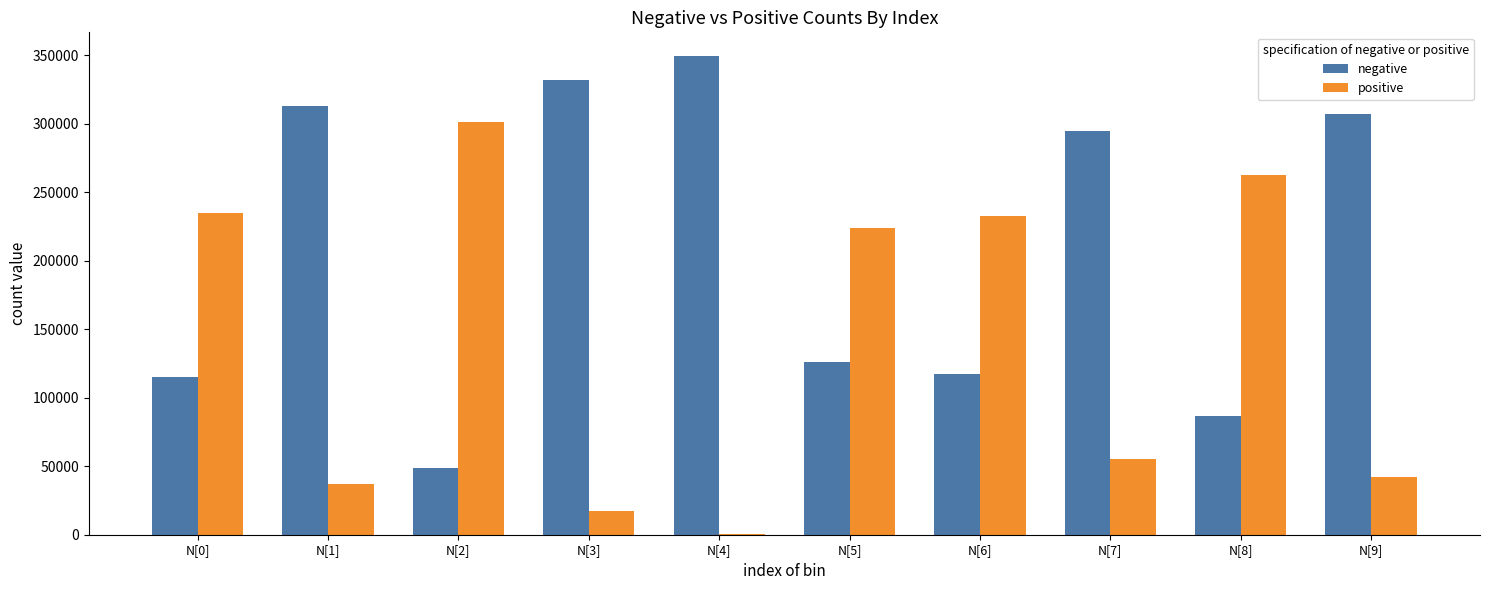

Which label corresponds to the largest value in the chart?

N[4]